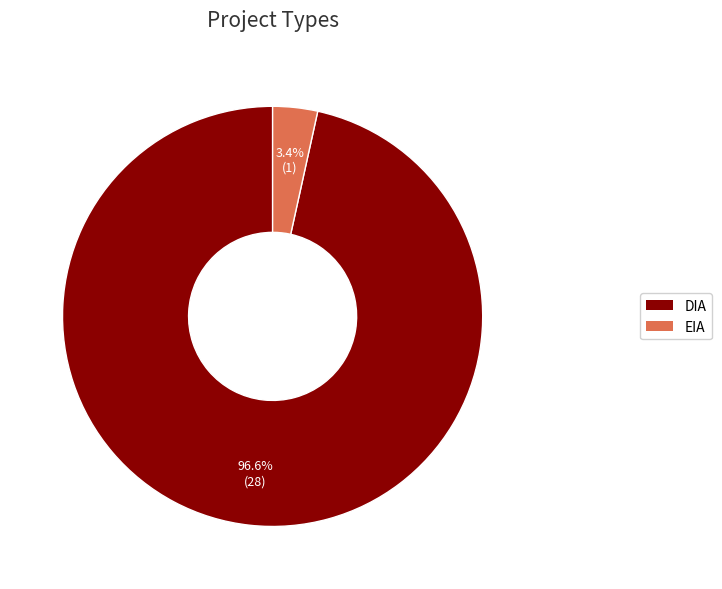

What percentage is the EIA slice, to the nearest percent?

3%